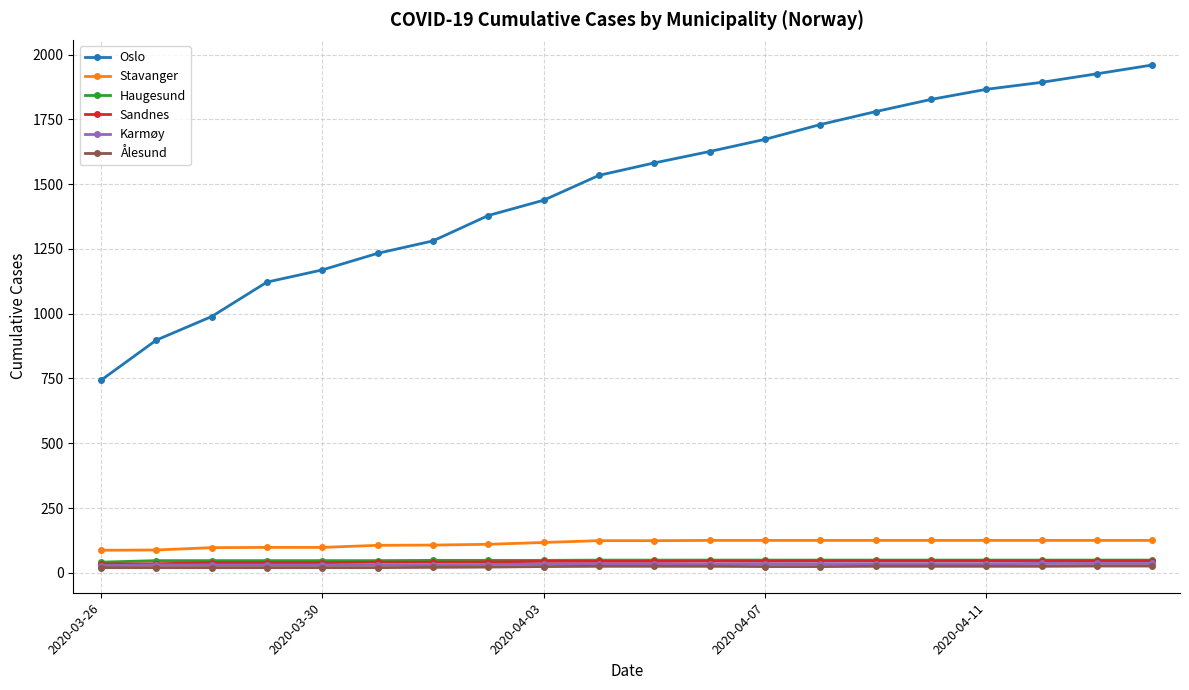

What is the maximum value for Sandnes?

46